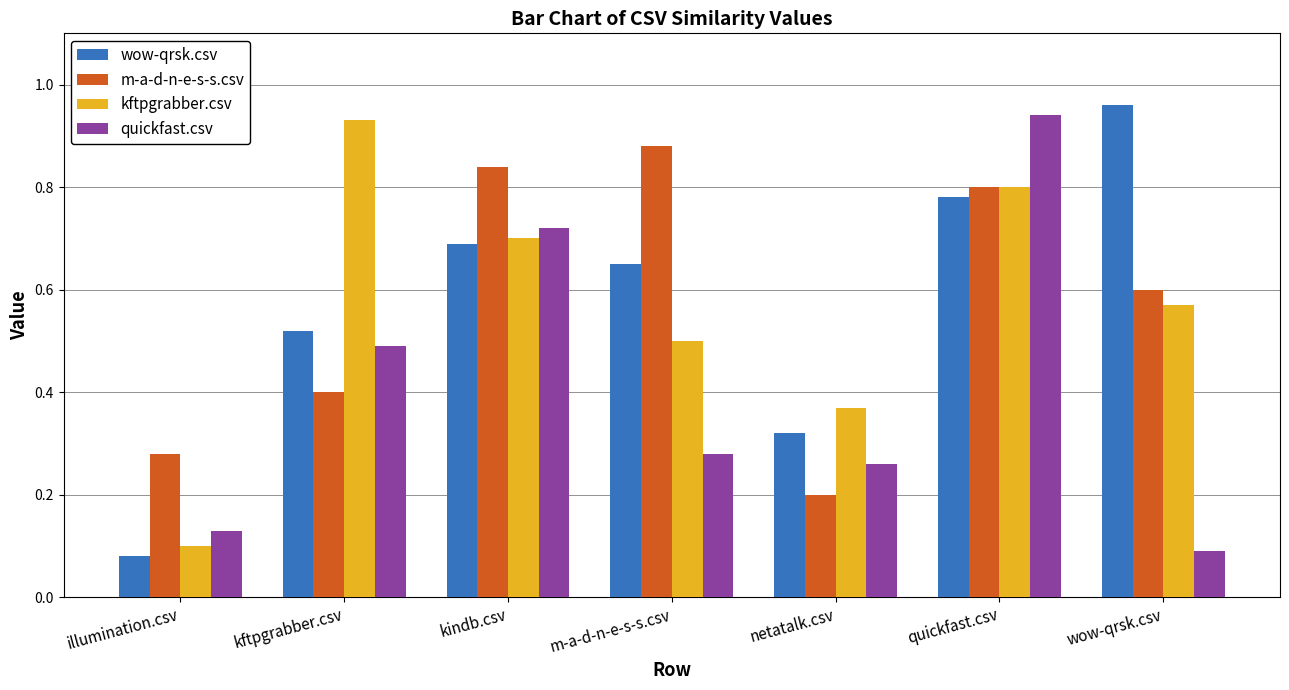

Rank the categories by m-a-d-n-e-s-s.csv value from highest to lowest.

m-a-d-n-e-s-s.csv, kindb.csv, quickfast.csv, wow-qrsk.csv, kftpgrabber.csv, illumination.csv, netatalk.csv